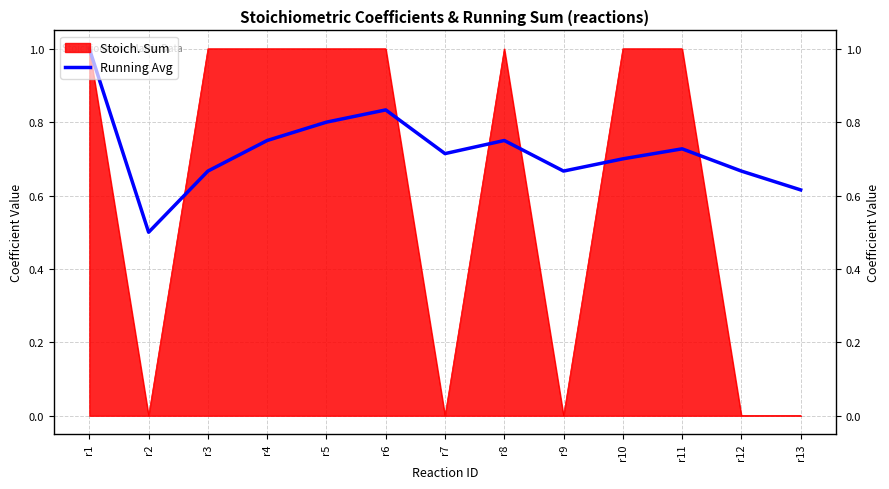

What is the greatest value displayed?

1.0